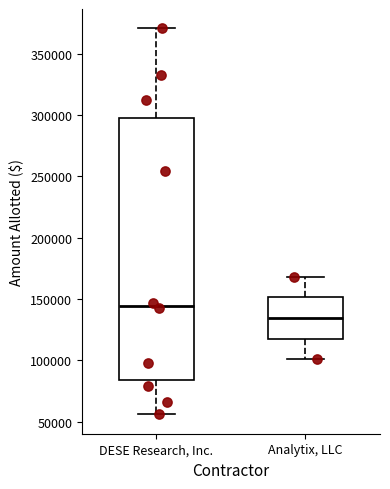

Where does the median line of the box for DESE Research, Inc. sit on the y-axis? The values are not printed on the chart, so give them approximately, as read against the axis.

145000